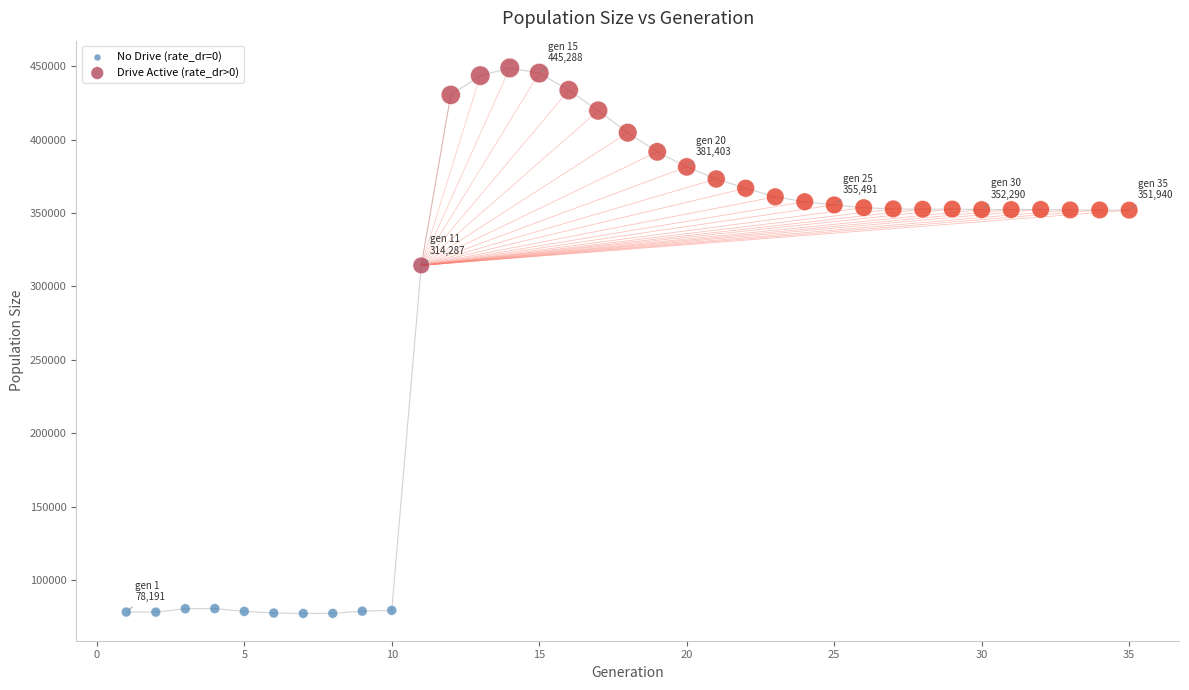

What are all the series names shown in the legend?

No Drive (rate_dr=0), Drive Active (rate_dr>0)